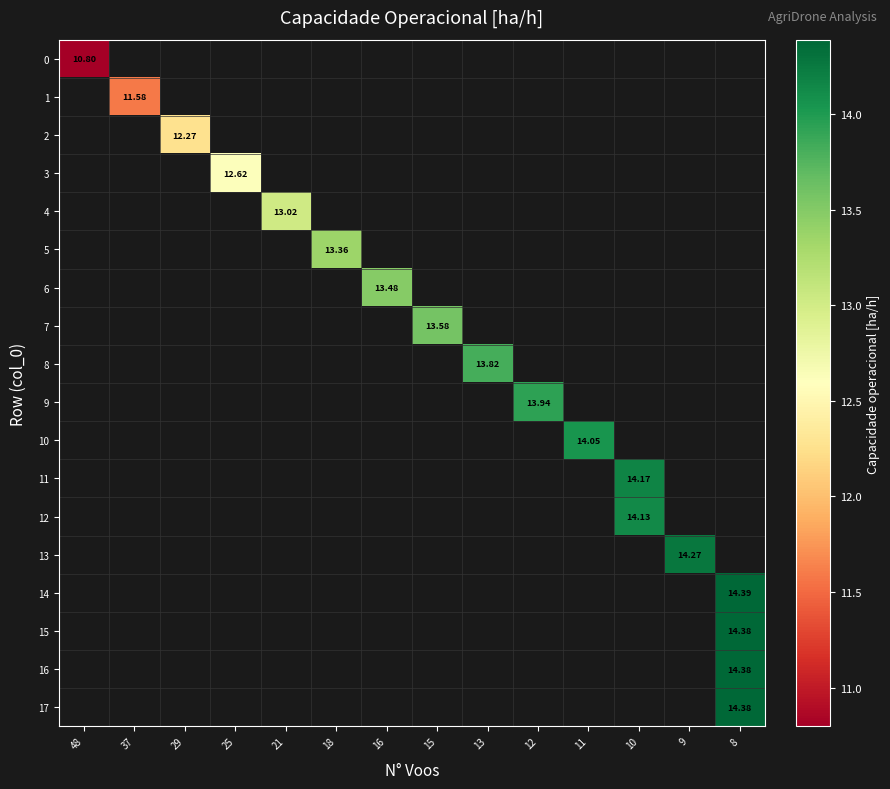

Is the value of row_2 at 9 greater than the value of row_7 at 11?

No